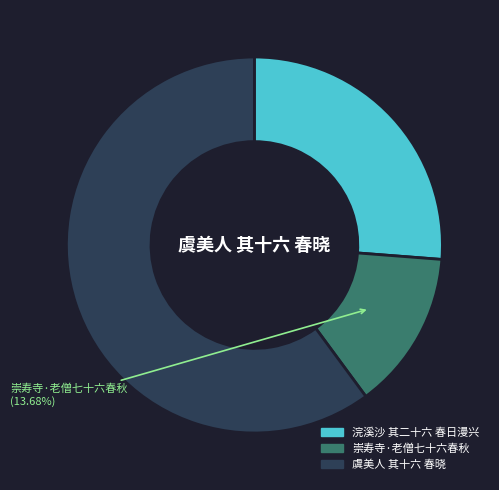

Which slice is the smallest?

崇寿寺·老僧七十六春秋